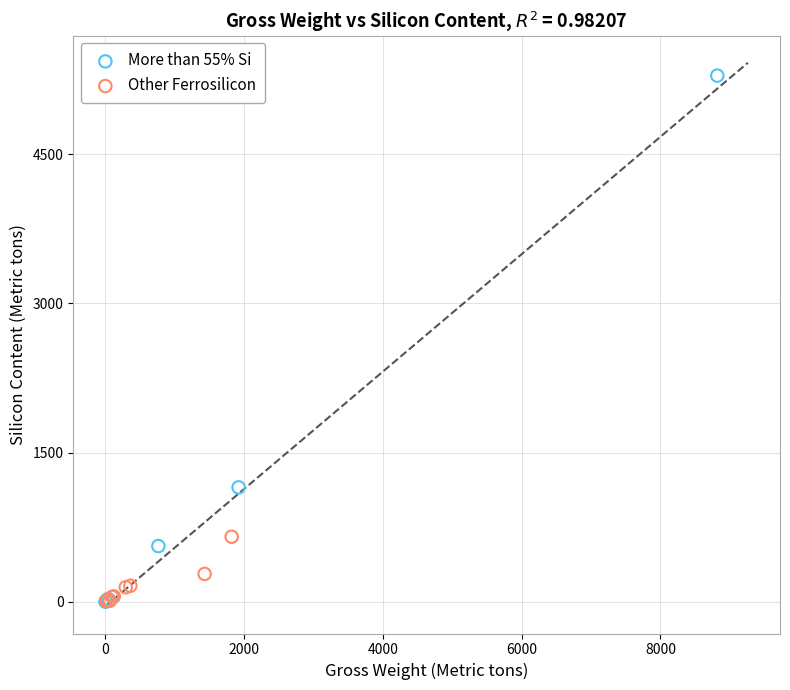

Which series has the largest Y range (max minus min)?

More than 55% Si